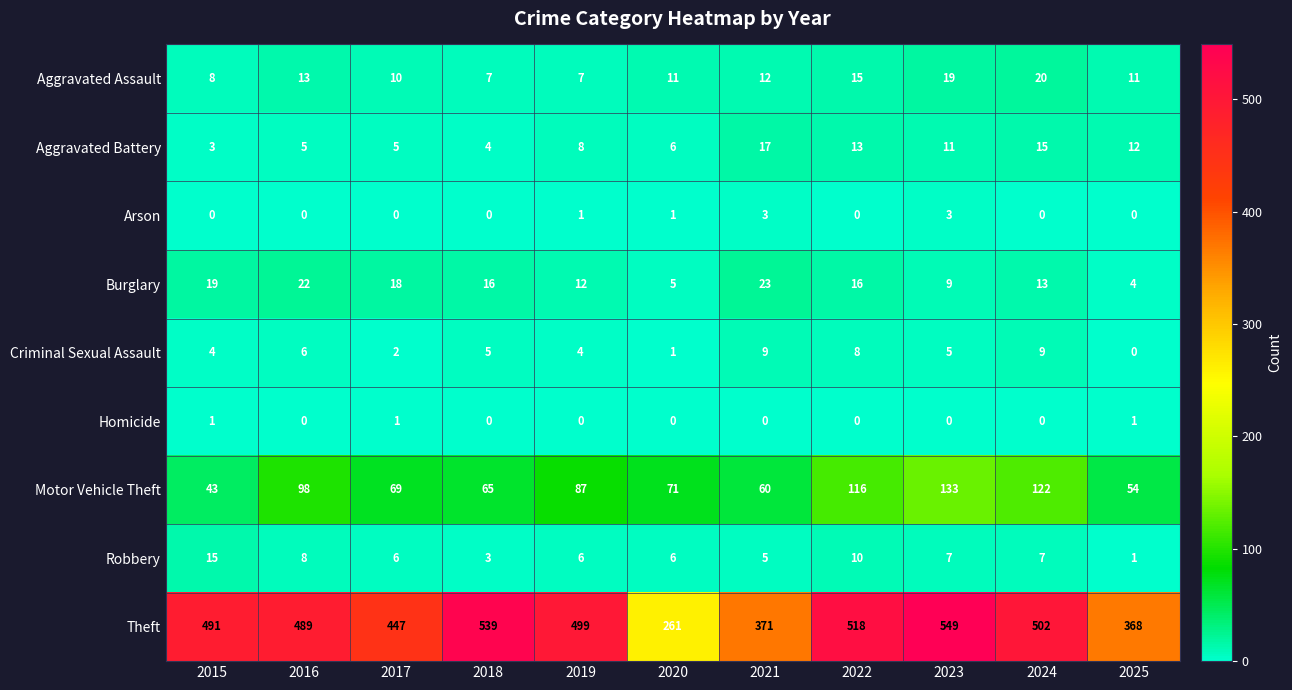

What is the sum of all Aggravated Assault values?

133